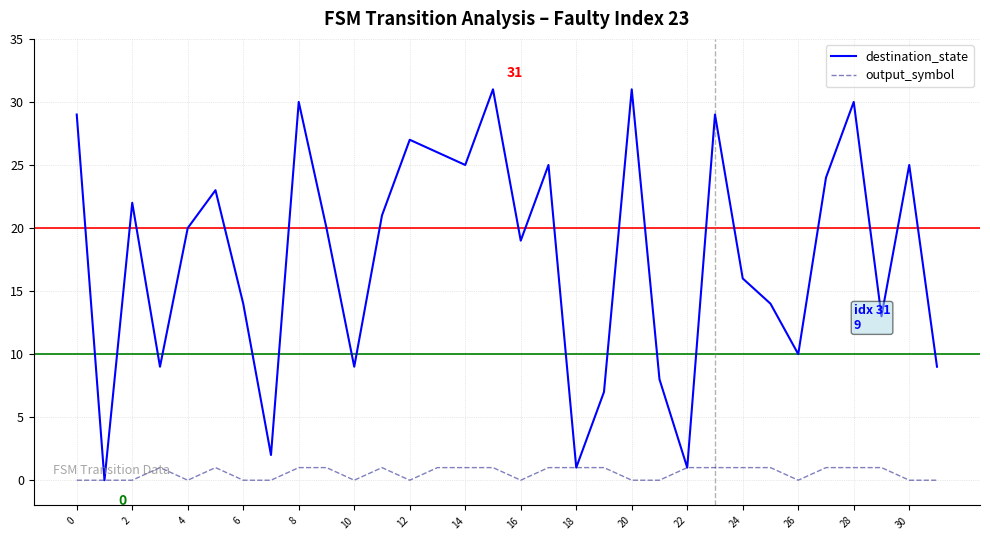

Reading right to left, transcribe all the data shown in this chart.

destination_state: 9	25	13	30	24	10	14	16	29	1	8	31	7	1	25	19	31	25	26	27	21	9	20	30	2	14	23	20	9	22	0	29
output_symbol: 0	0	1	1	1	0	1	1	1	1	0	0	1	1	1	0	1	1	1	0	1	0	1	1	0	0	1	0	1	0	0	0